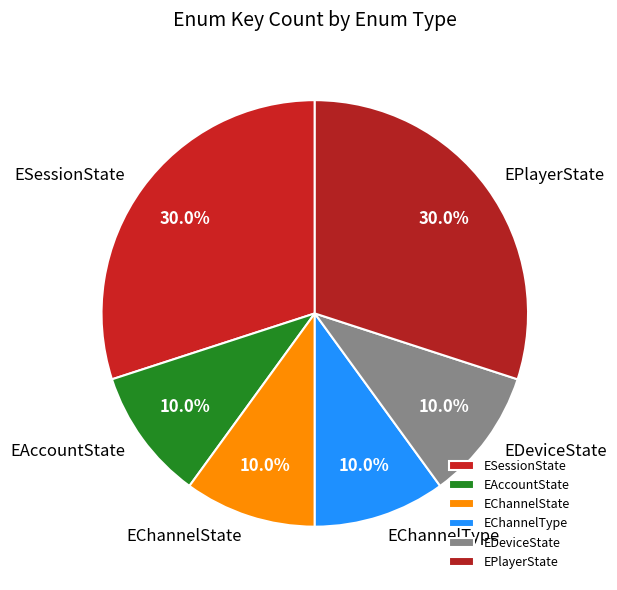

Does any single category account for the majority?

No